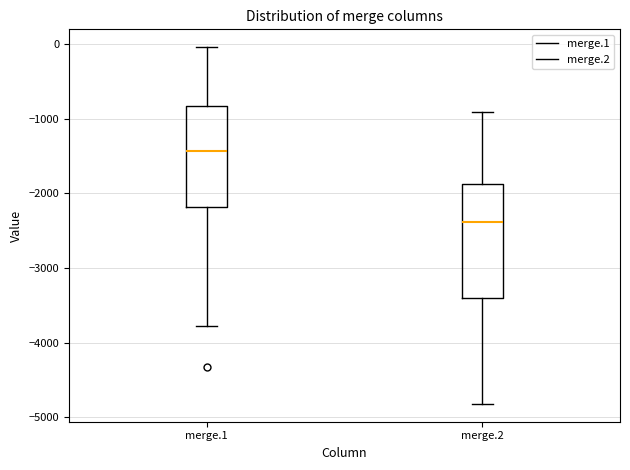

Which box has the highest median line?

merge.1